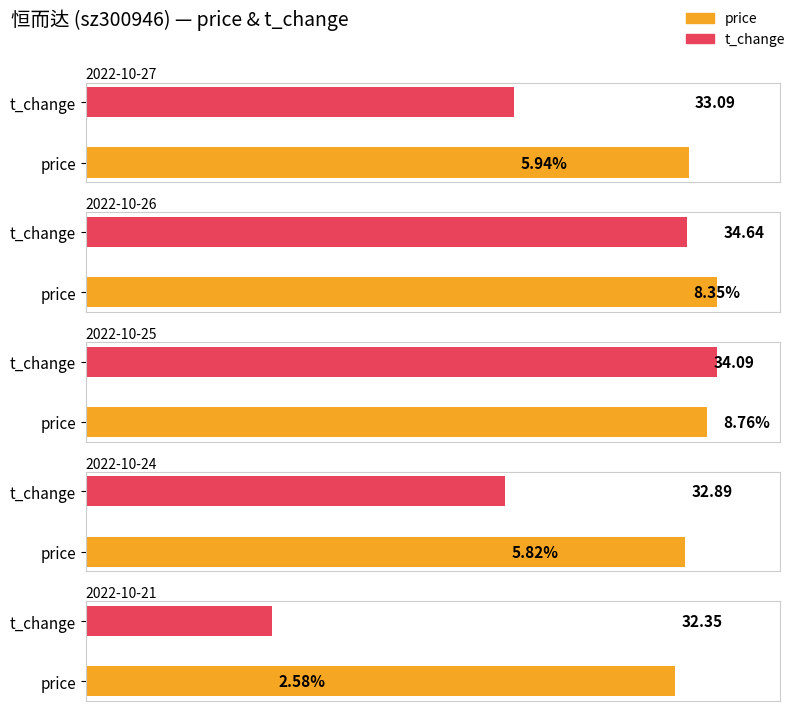

How many values in the price series are below 33?

2